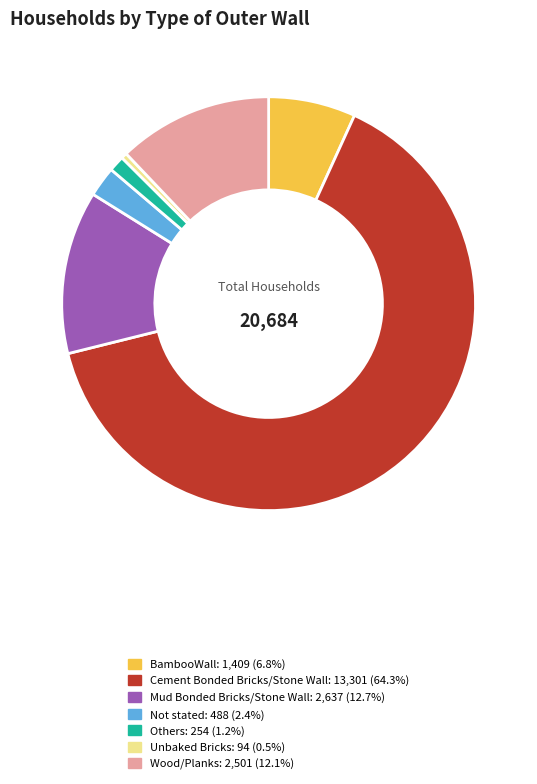

Do Wood/Planks and Others together represent more than half of the pie?

No